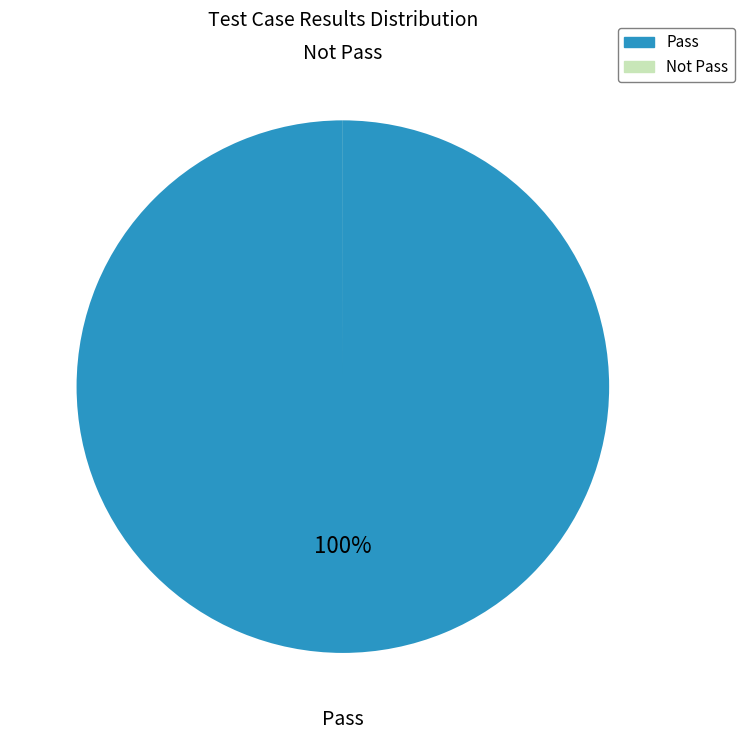

To the nearest percent, what portion does Pass represent?

100%